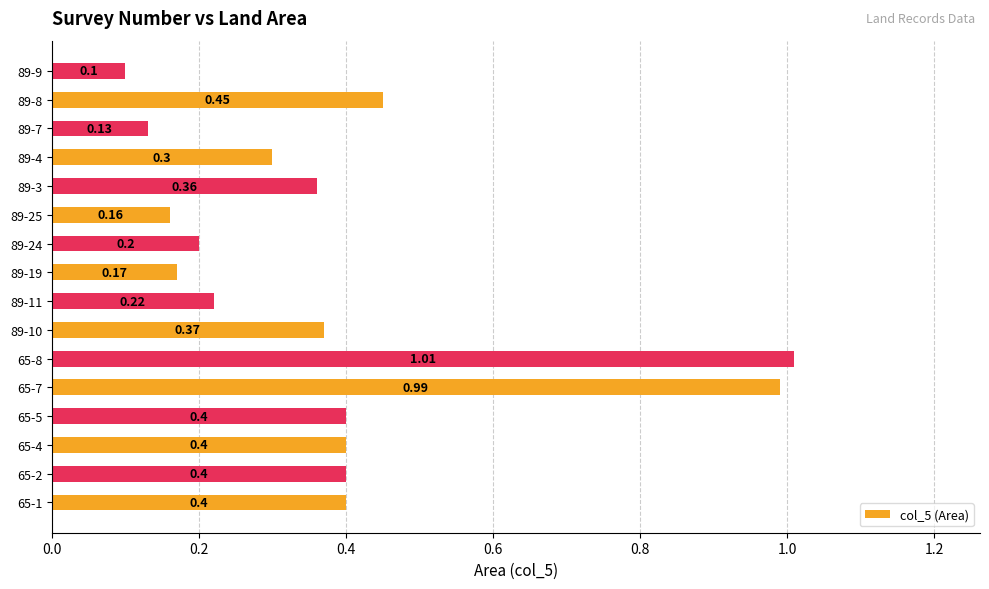

How many distinct data groups are displayed?

1